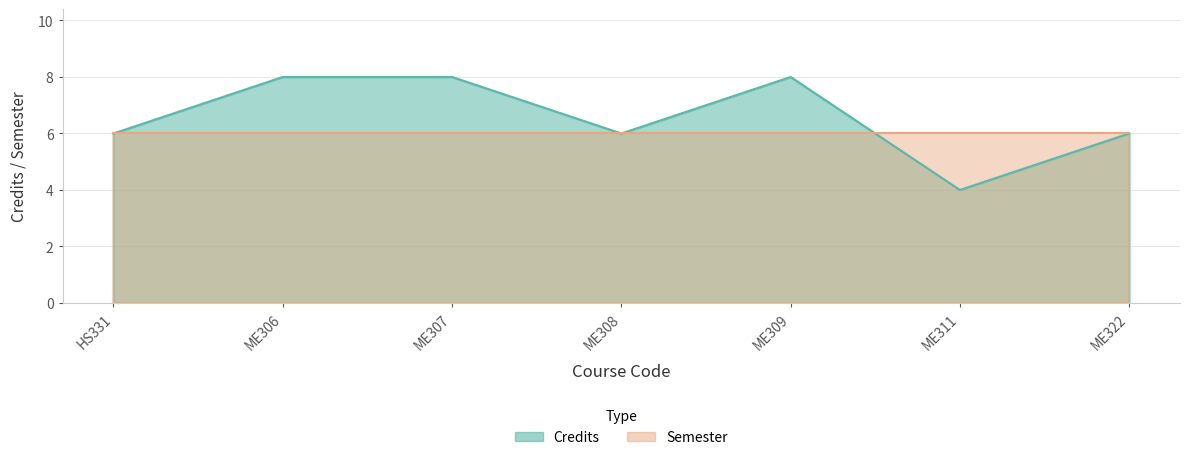

Count the number of categories in the chart.

7